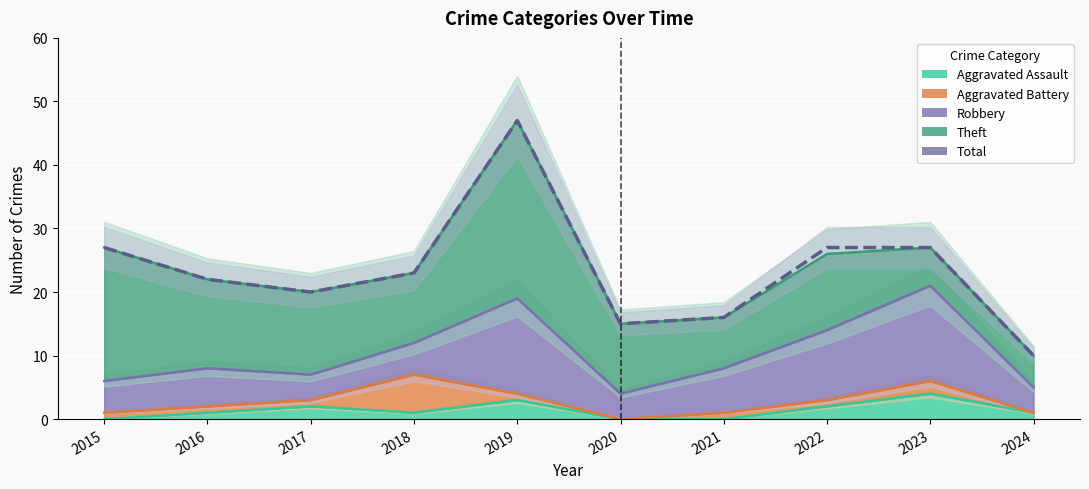

What is the sum of the values at 2024 and 2017?

30